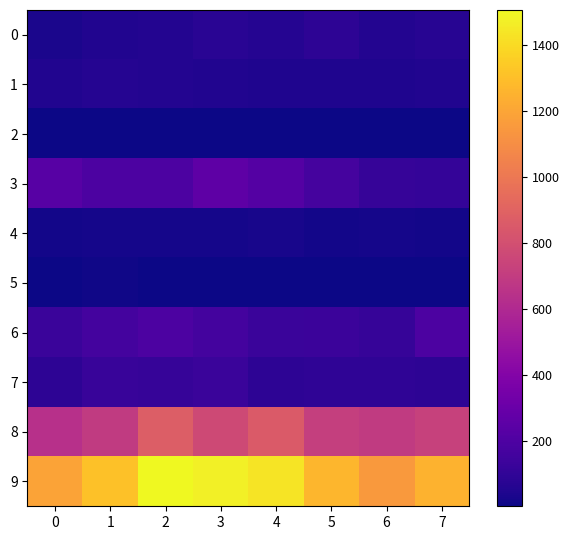

Which series has the largest total across all categories?

9